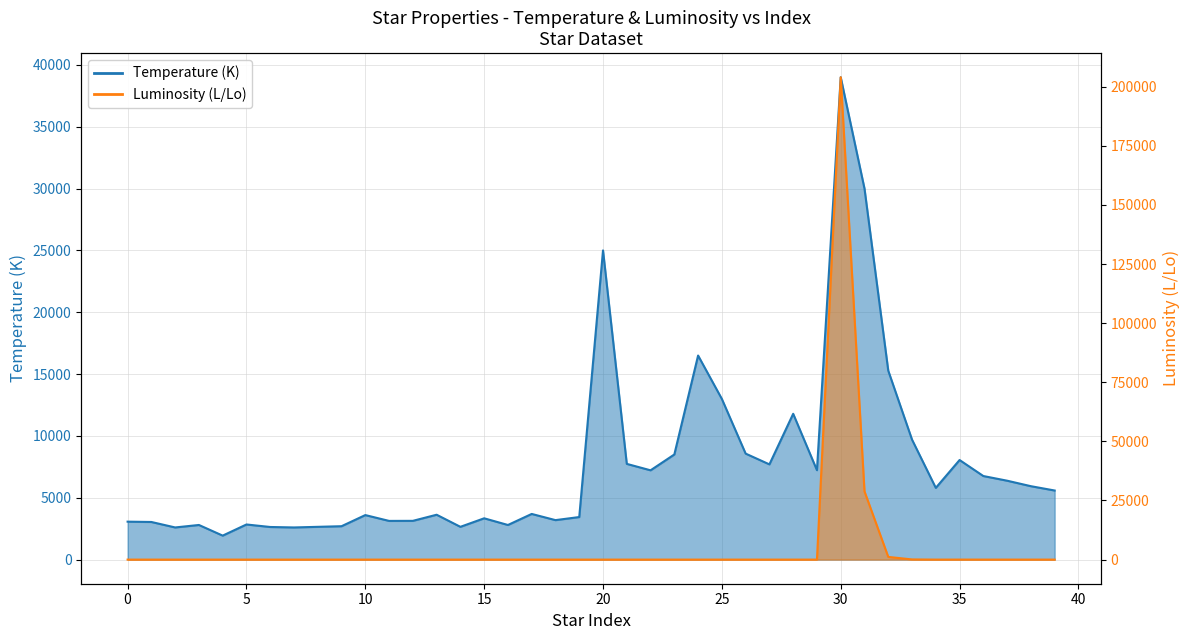

At which category is the sum across all series the highest?

30